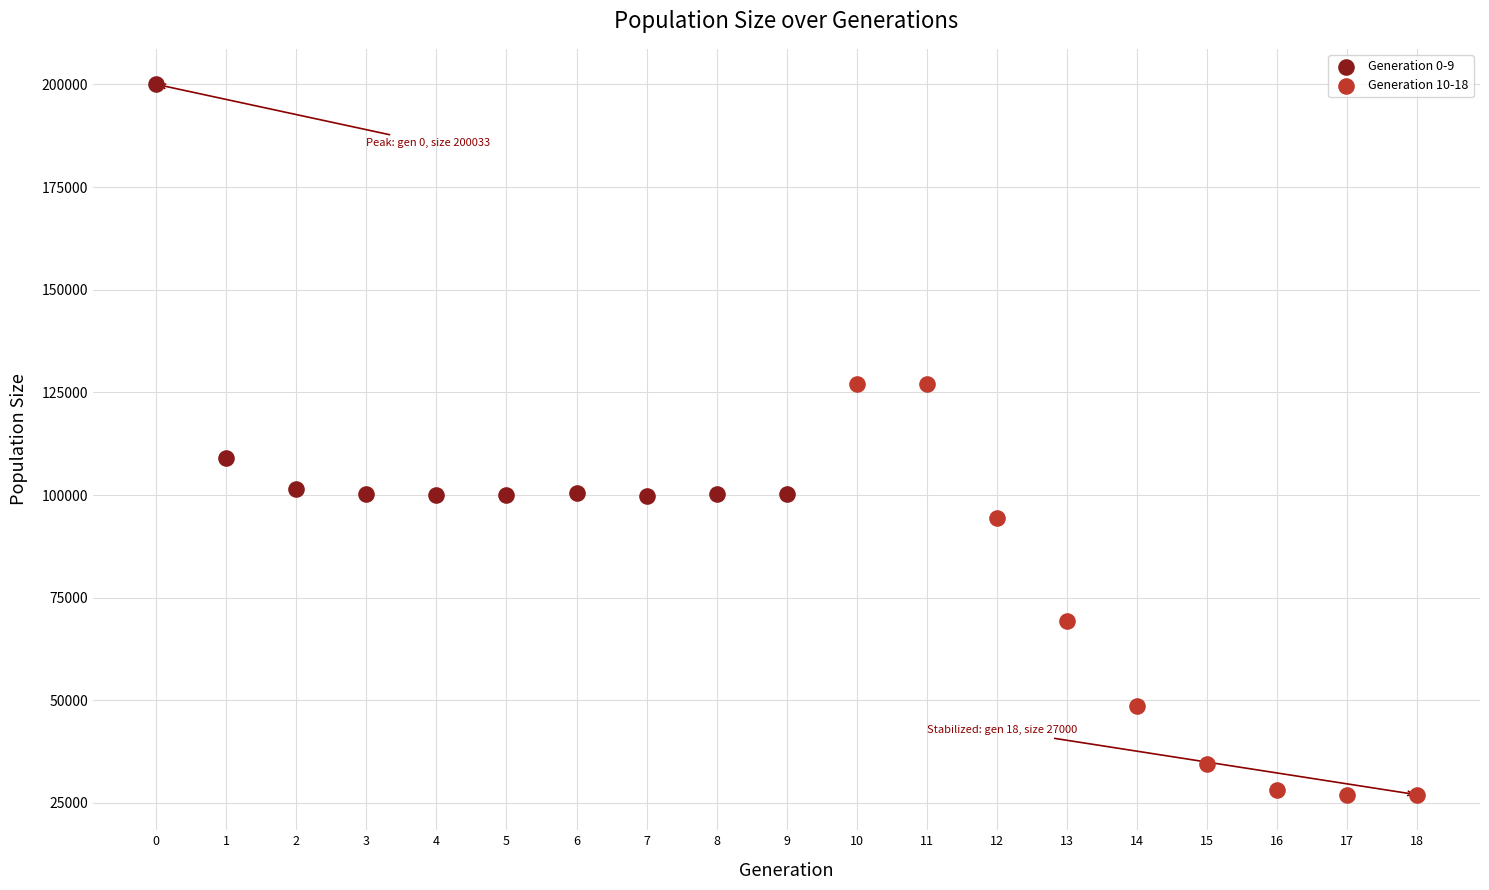

Which series contains the highest Y value?

Generation 0-9